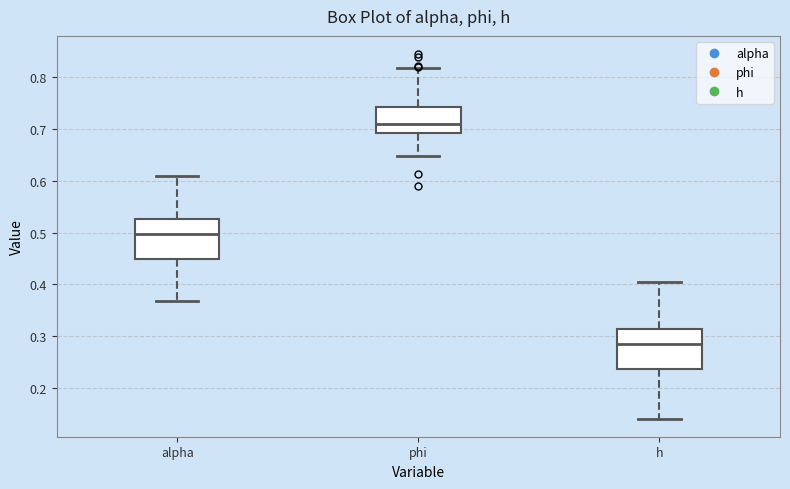

Which box has the highest median line?

phi